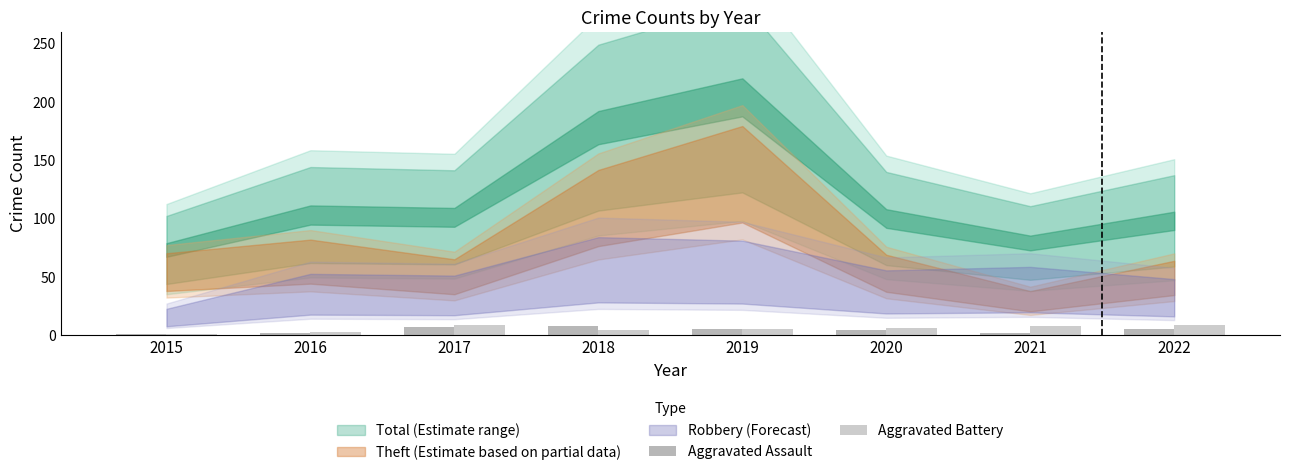

Is the value of Aggravated Assault at 2021 greater than the value of Aggravated Battery at 2021?

No